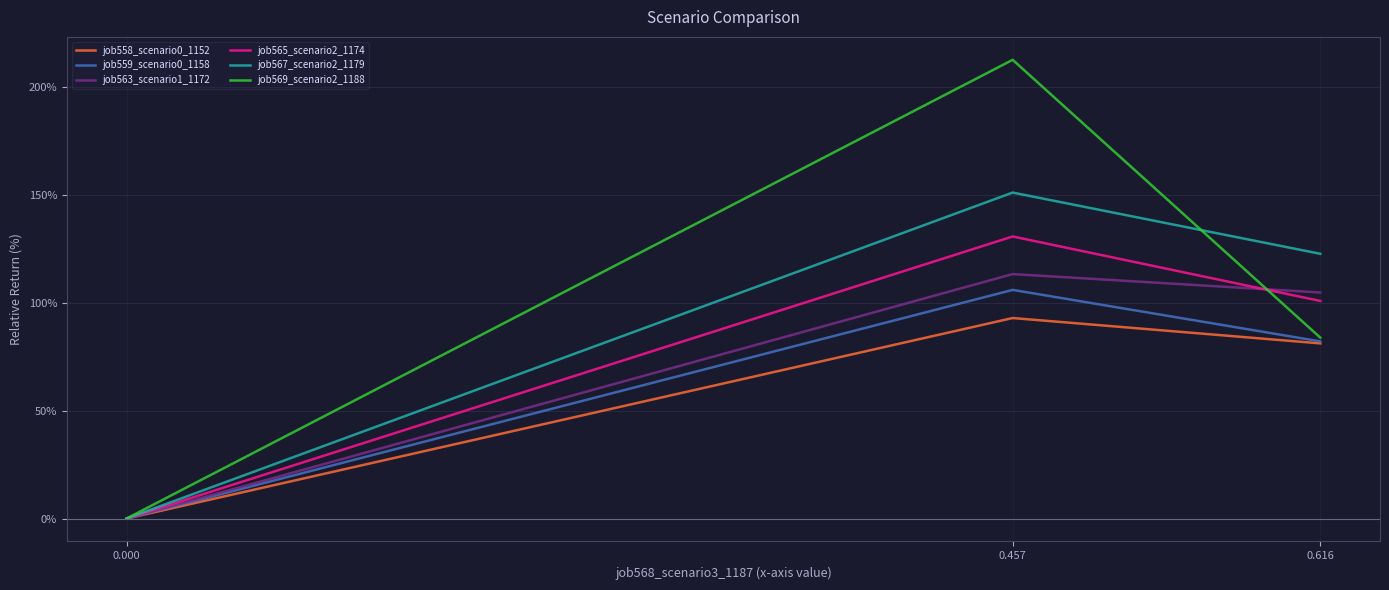

What is the difference between the maximum and second lowest values in the job563_scenario1_1172 series?

8.5